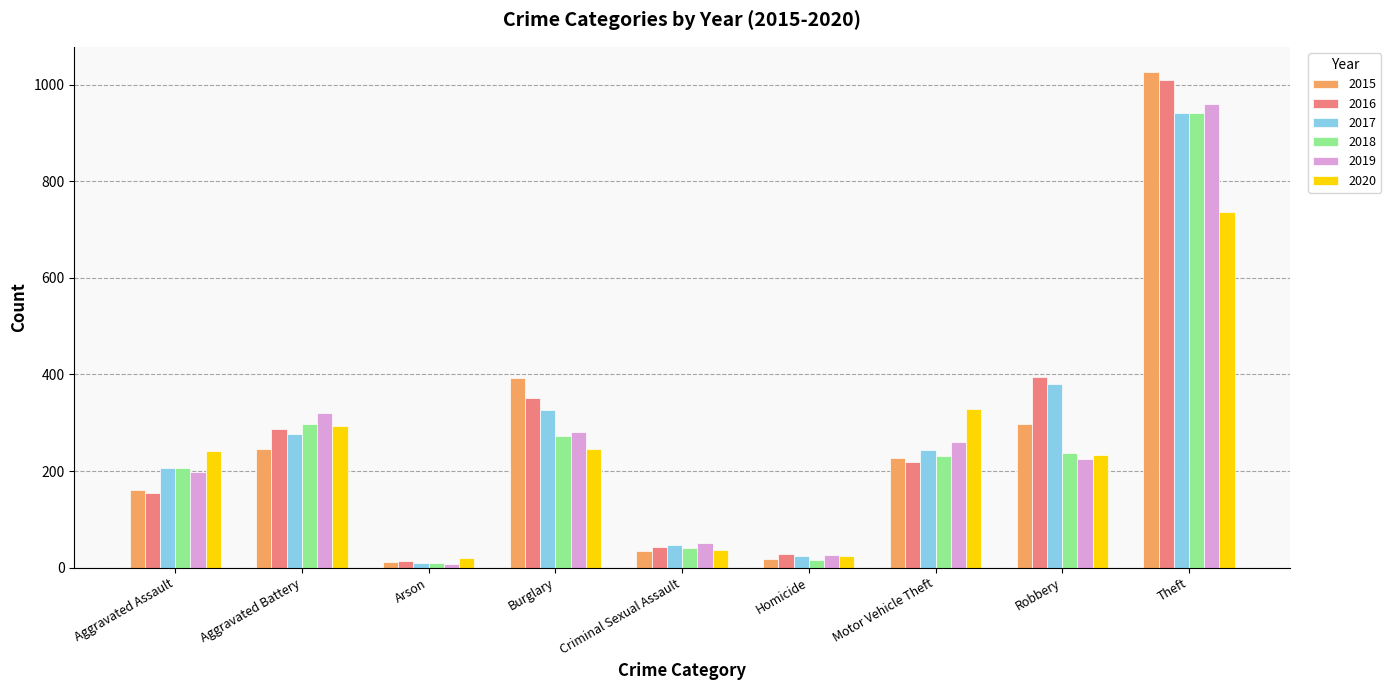

Is the value of 2019 at Aggravated Battery greater than the value of 2015 at Theft?

No